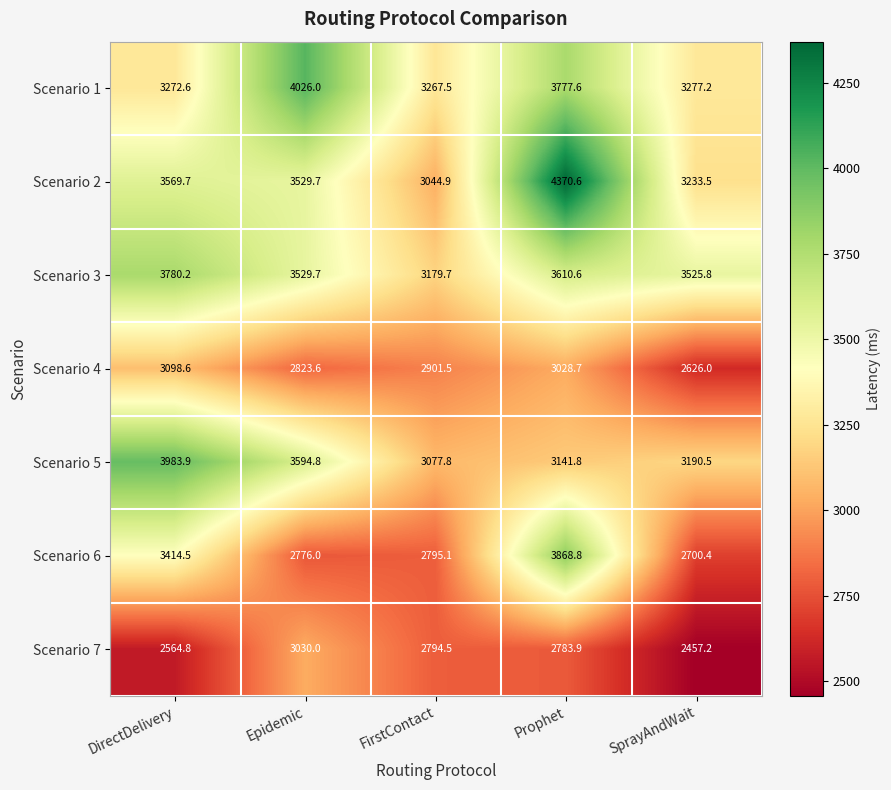

Rank the series by their maximum value, from lowest to highest.

Scenario 7, Scenario 4, Scenario 3, Scenario 6, Scenario 5, Scenario 1, Scenario 2